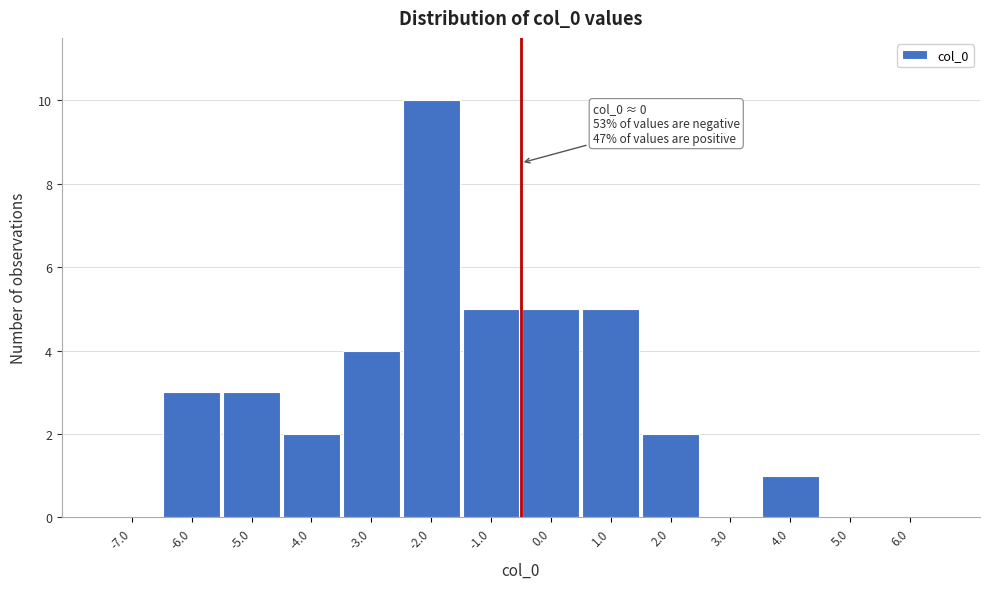

Reading left to right, extract all data points from this chart.

-7.0=0	-6.0=3	-5.0=3	-4.0=2	-3.0=4	-2.0=10	-1.0=5	0.0=5	1.0=5	2.0=2	3.0=0	4.0=1	5.0=0	6.0=0